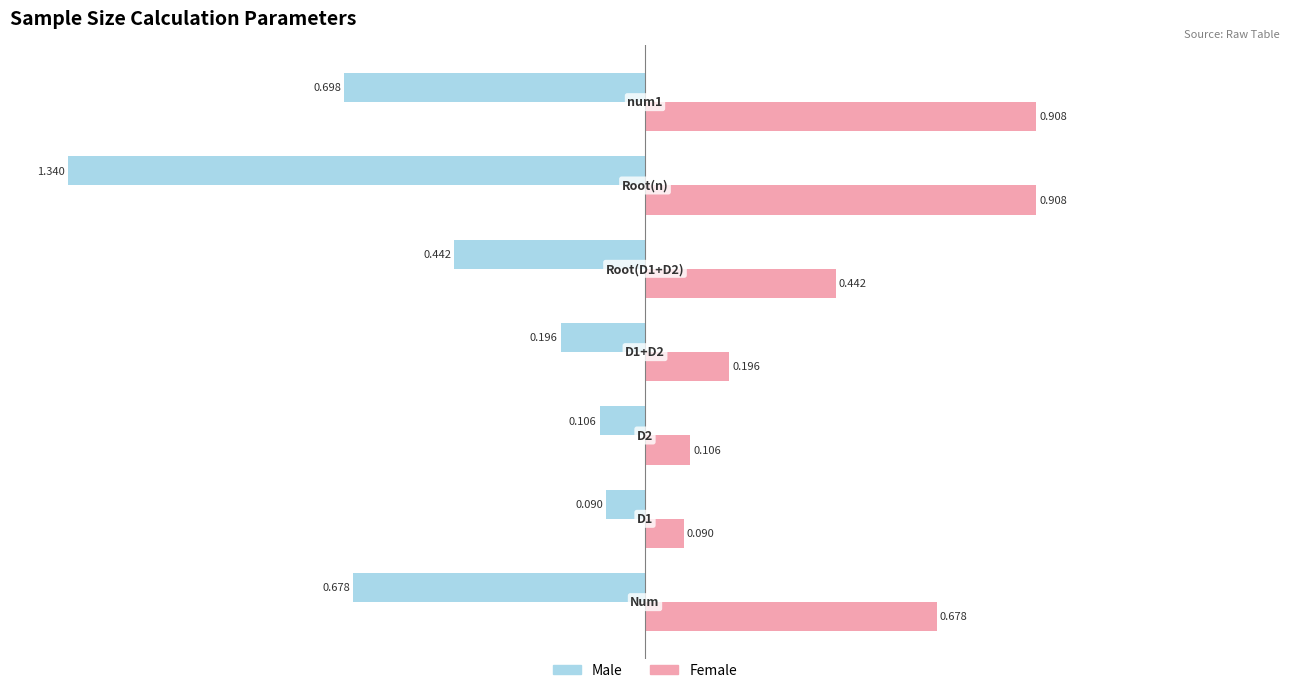

How many bars are there in each group?

2